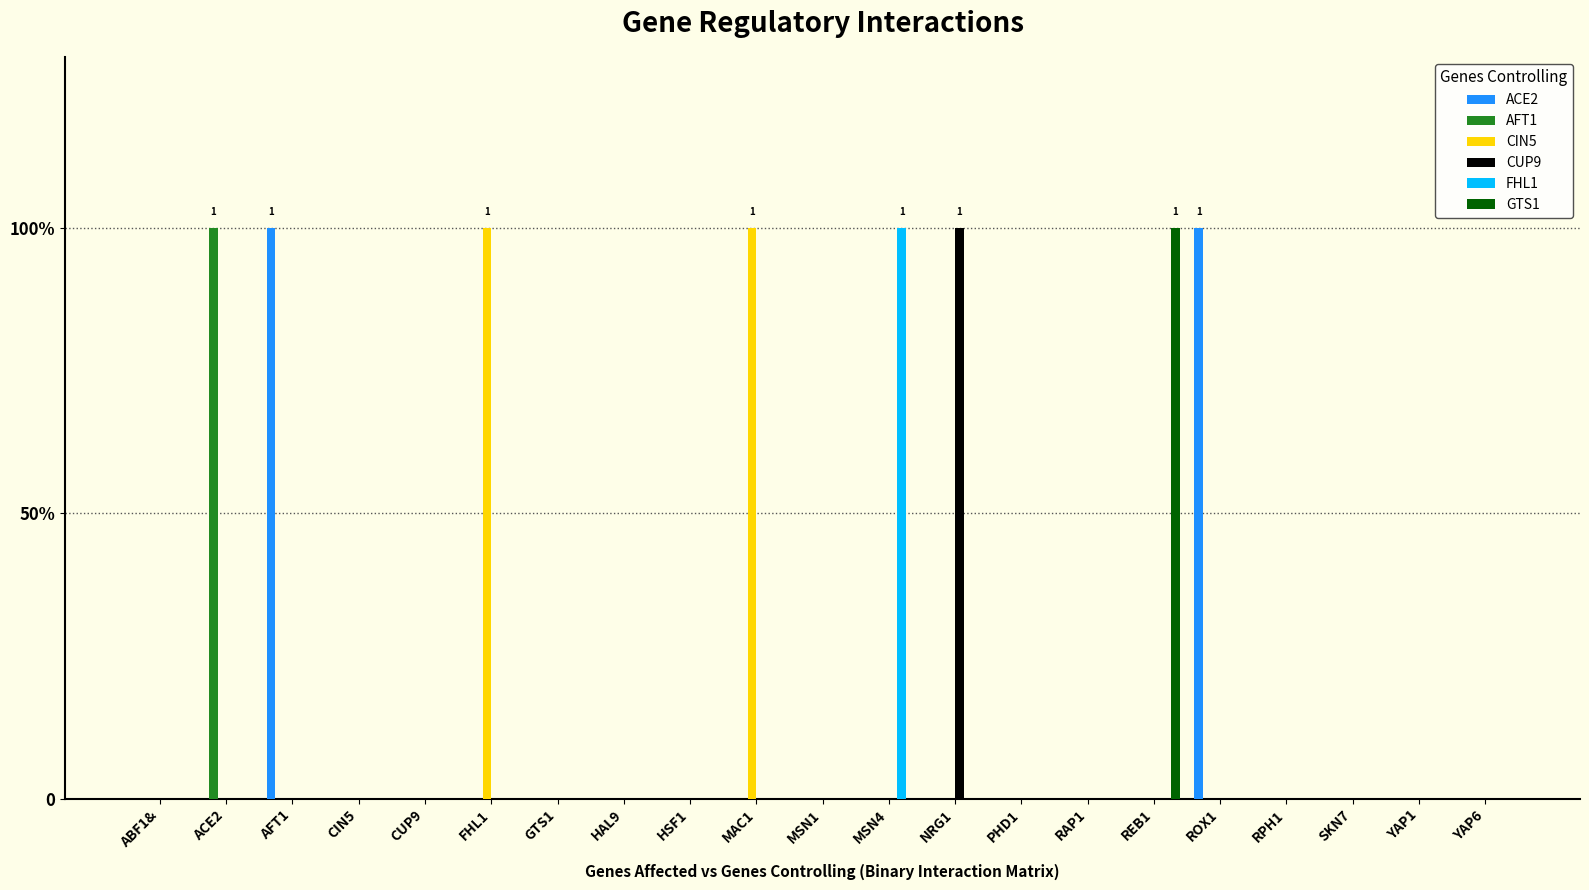

What are all the series names shown in the legend?

ACE2, AFT1, CIN5, CUP9, FHL1, GTS1